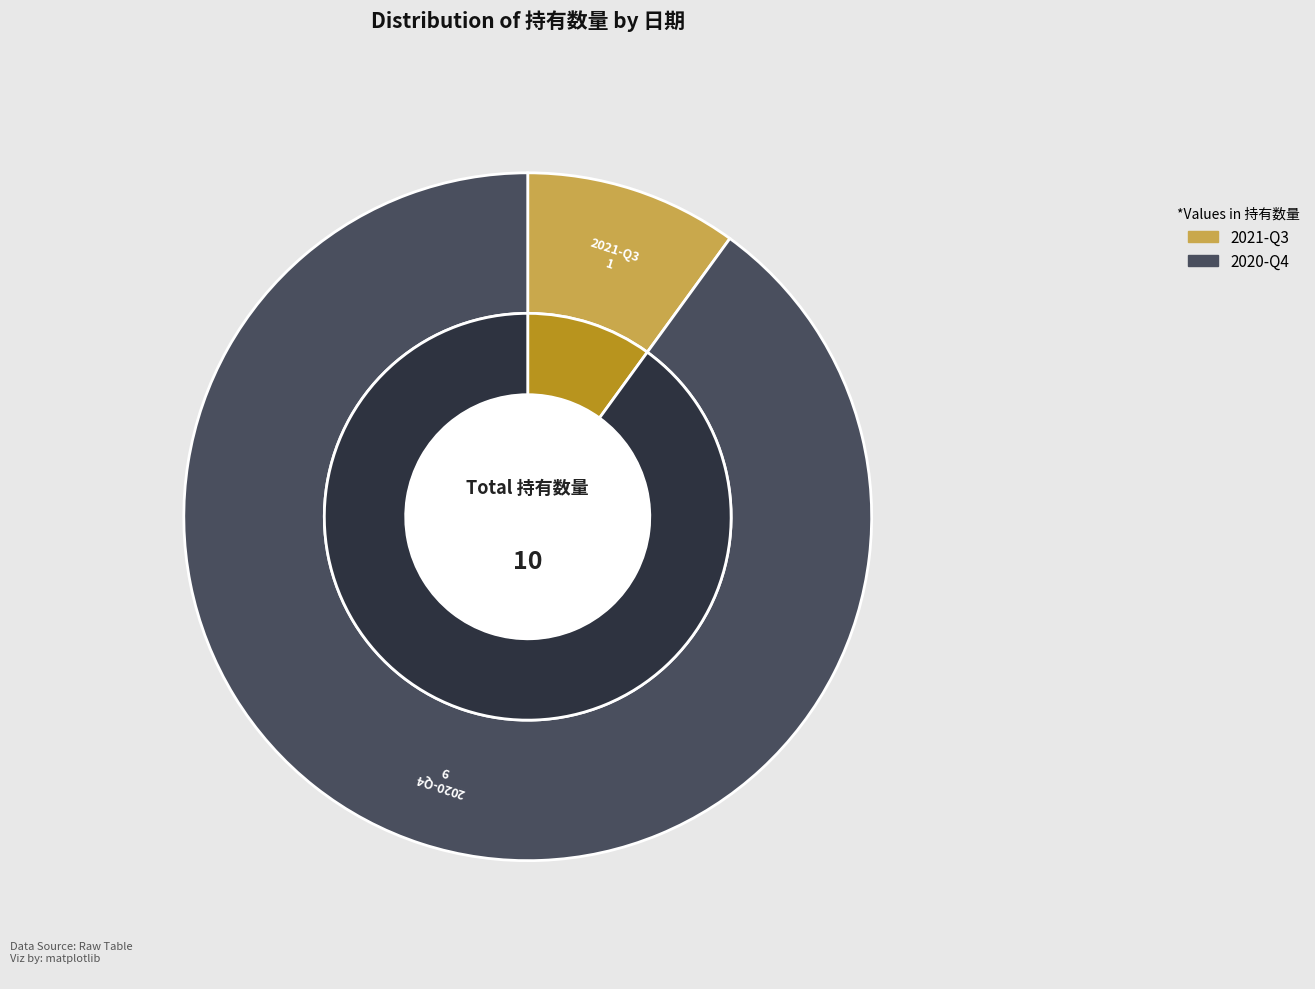

Which has a higher value, 2020-Q4 or 2021-Q3?

2020-Q4